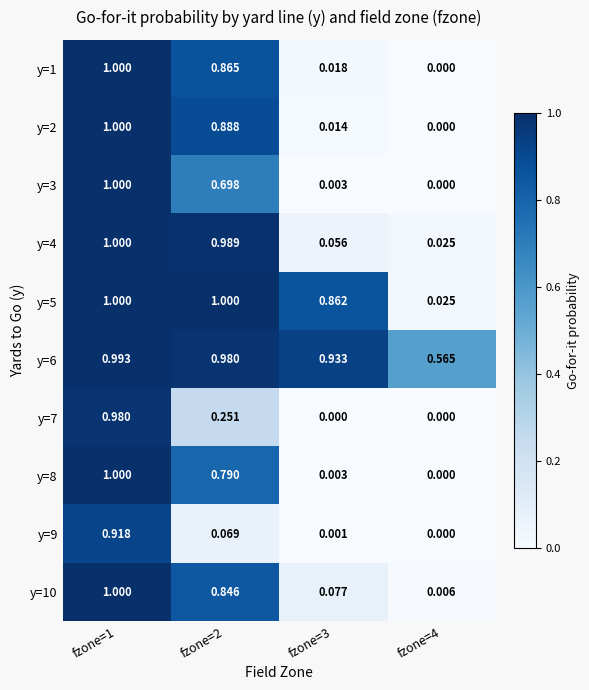

Is the value of y=2 at fzone=4 greater than the value of y=6 at fzone=4?

No